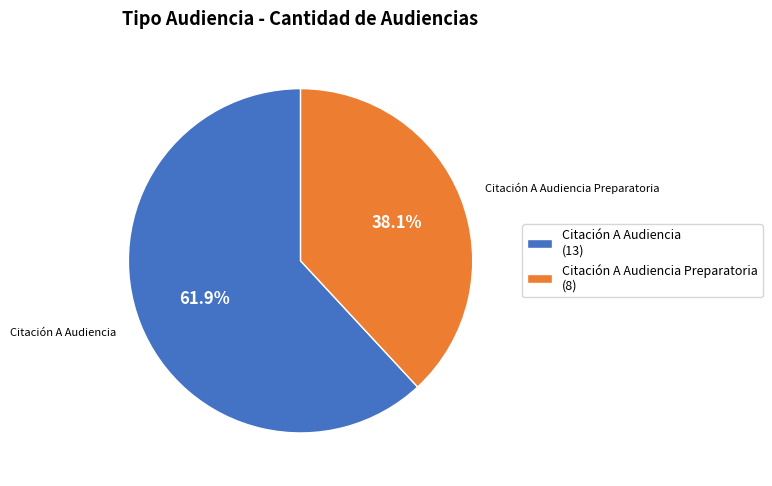

Which slice represents more than half of the pie?

Citación A Audiencia (13)